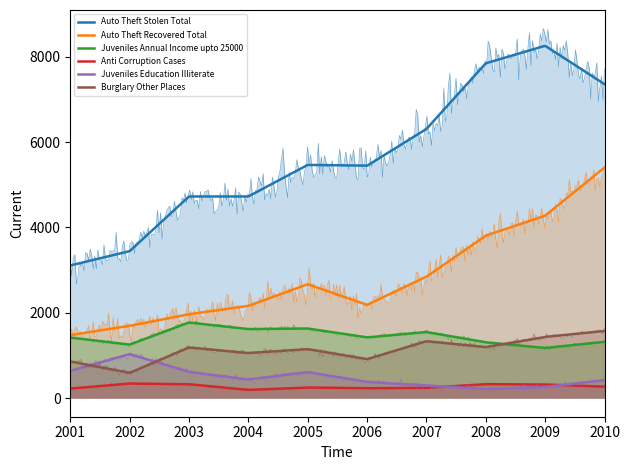

True or false: Anti Corruption Cases and Auto Theft Stolen Total intersect in this chart.

False